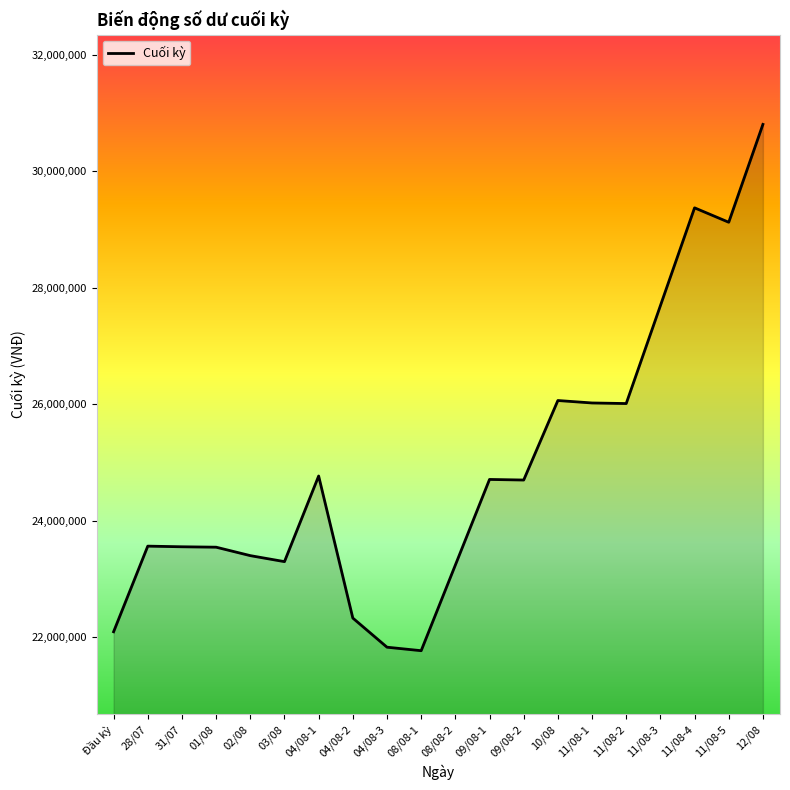

The chart shows a value of 26014000 at 11/08-2. True or false?

True